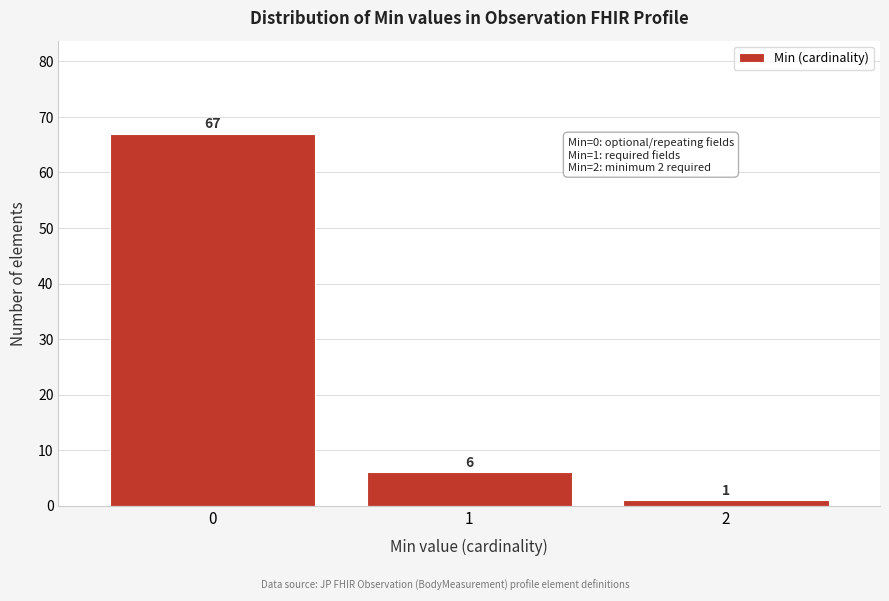

Reading left to right, extract all data points from this chart.

67	6	1